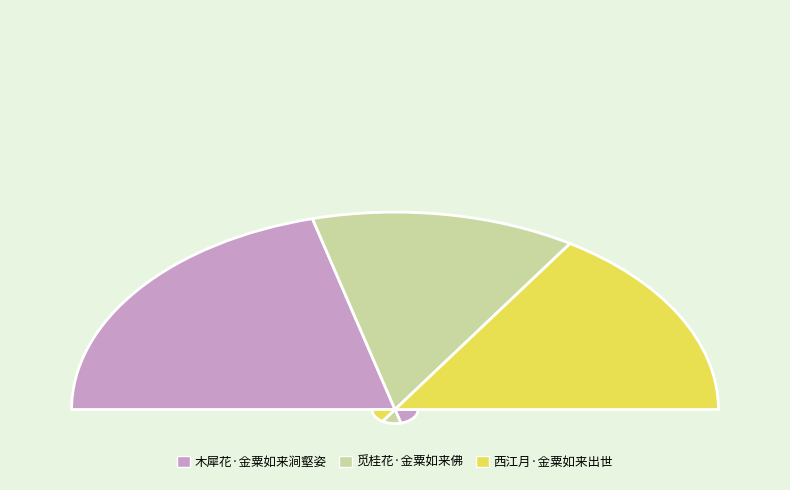

How many segments does this pie chart have?

3